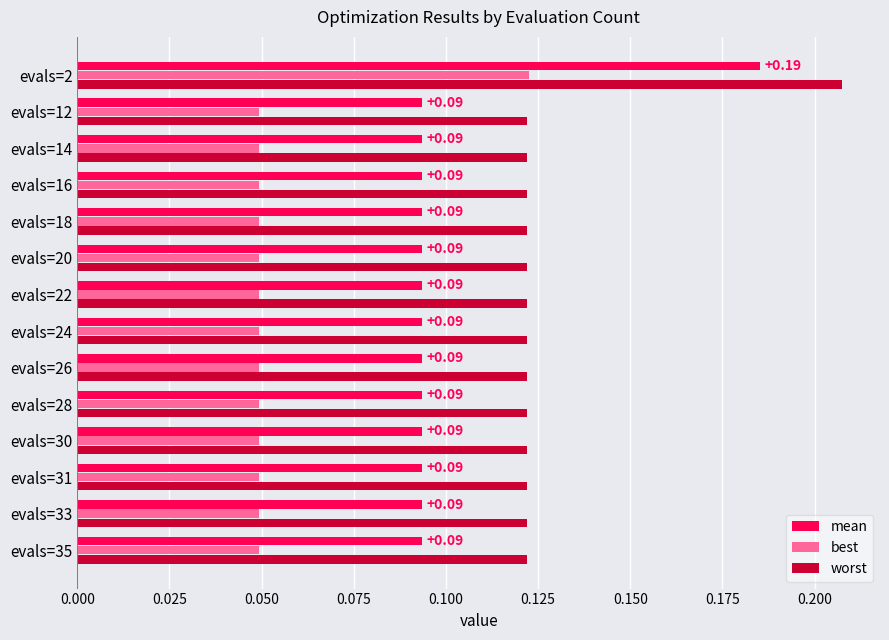

At which category is the sum across all series the highest?

evals=2